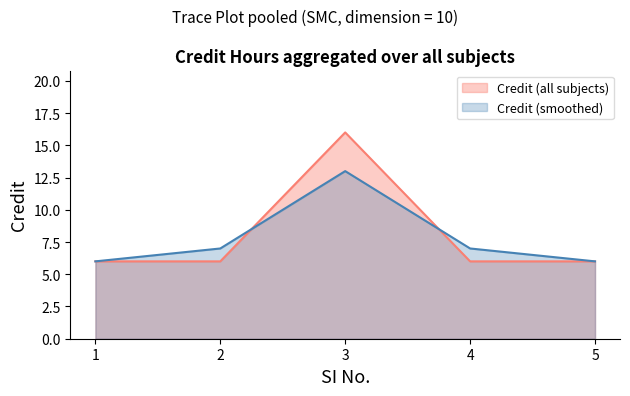

The chart shows a value of 6 at 2. True or false?

True